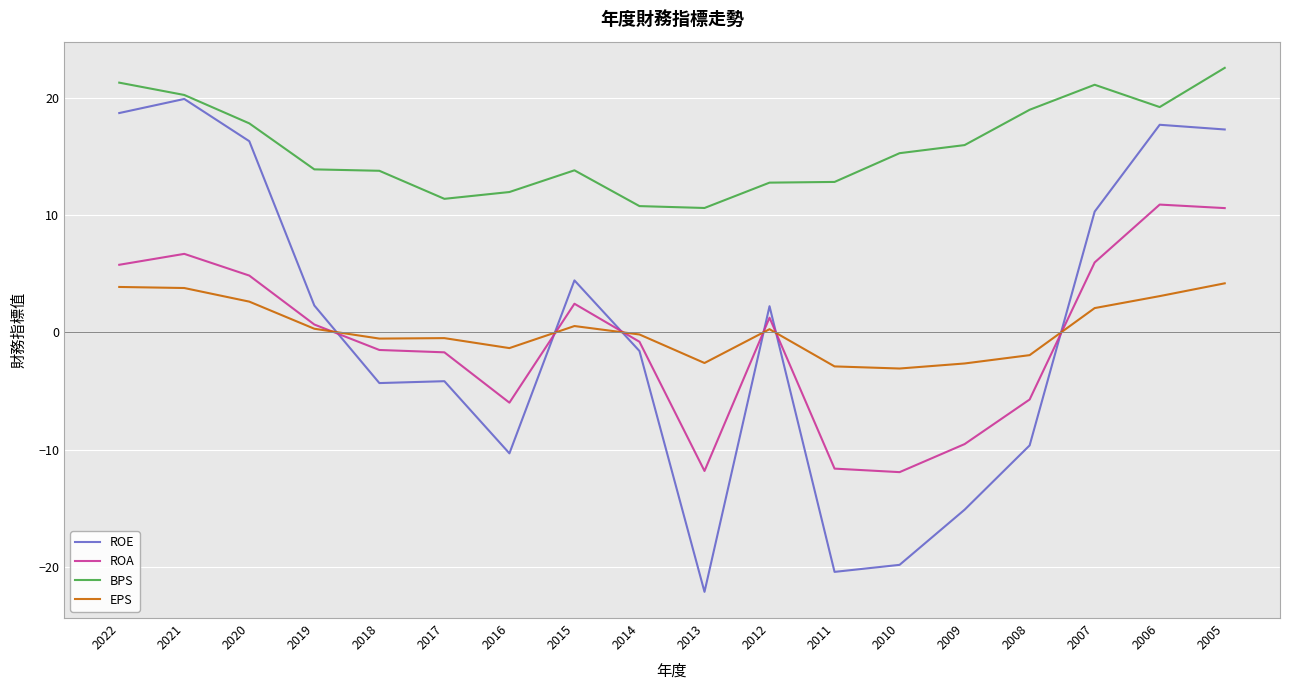

What is the difference between the second highest and second lowest values in the ROA series?

22.4